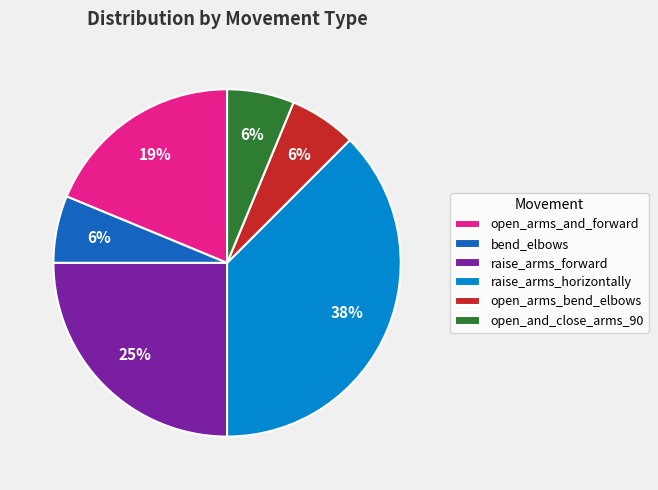

Which category has the biggest portion of the pie?

raise_arms_horizontally